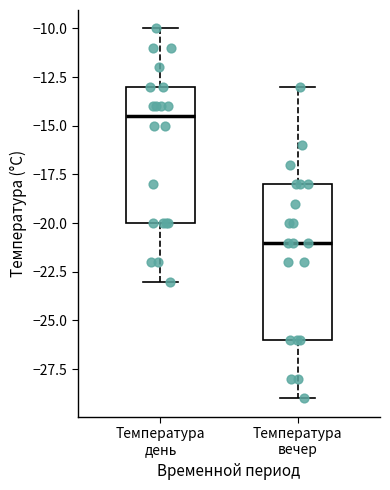

Reading left to right, transcribe this box plot: for each box, give where its median line is, the range the box spans, and where its two whiskers end, as read against the y-axis. The values are not printed on the chart, so give them approximately, as read against the axis.

Температура день: median -14.5, box -20.0 to -13.0, whiskers -23.0 to -10.0
Температура вечер: median -21.0, box -26.0 to -18.0, whiskers -29.0 to -13.0